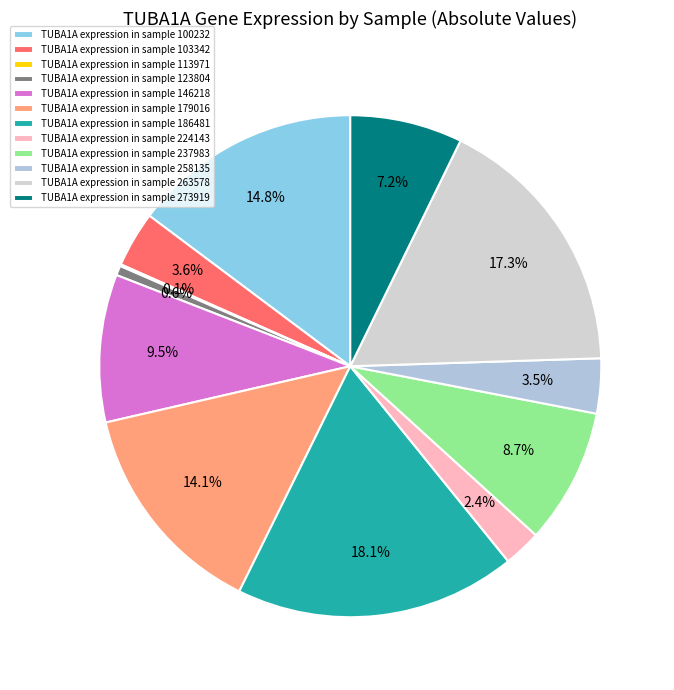

Does any single category account for the majority?

No